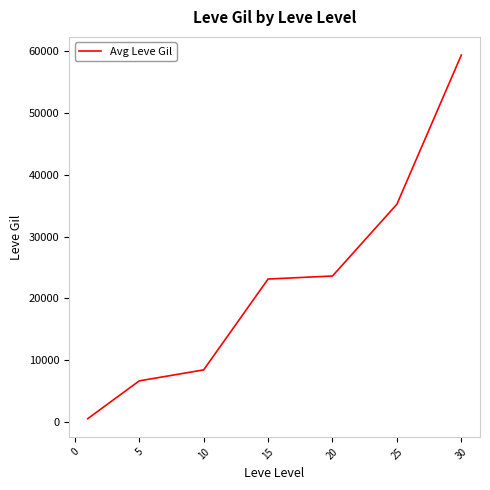

Does the chart have visible grid lines?

No